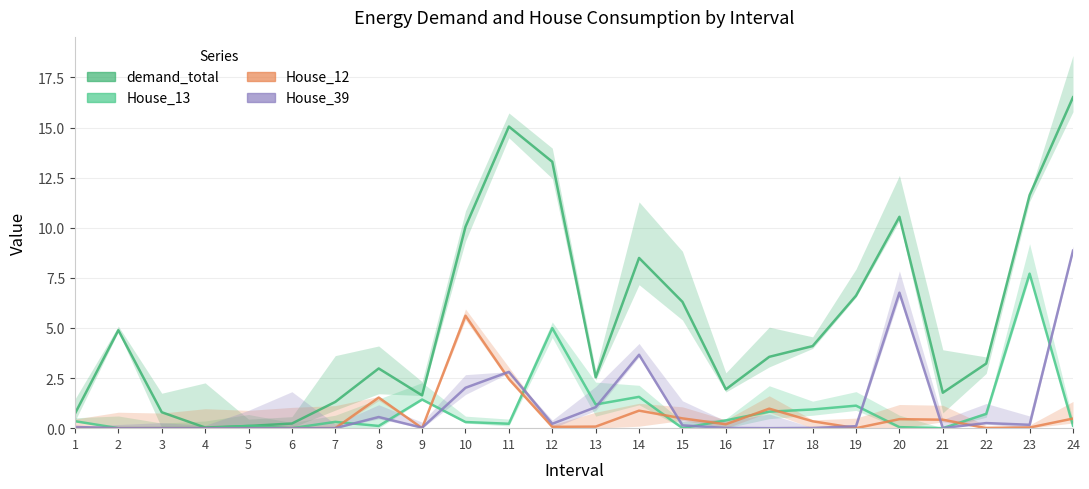

How many values in the House_13 series exceed 0?

19